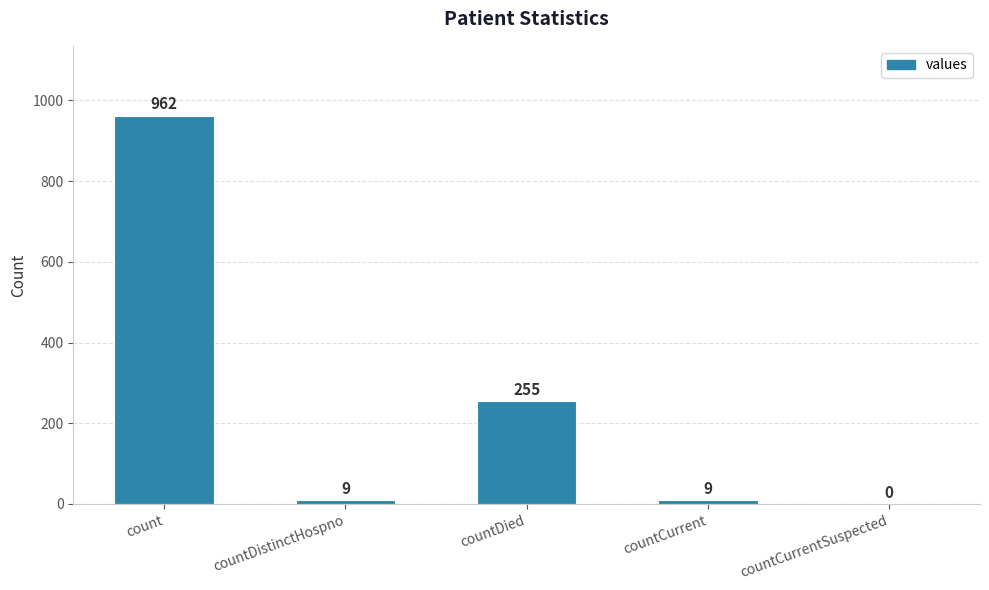

Between count and countCurrentSuspected, which is larger?

count